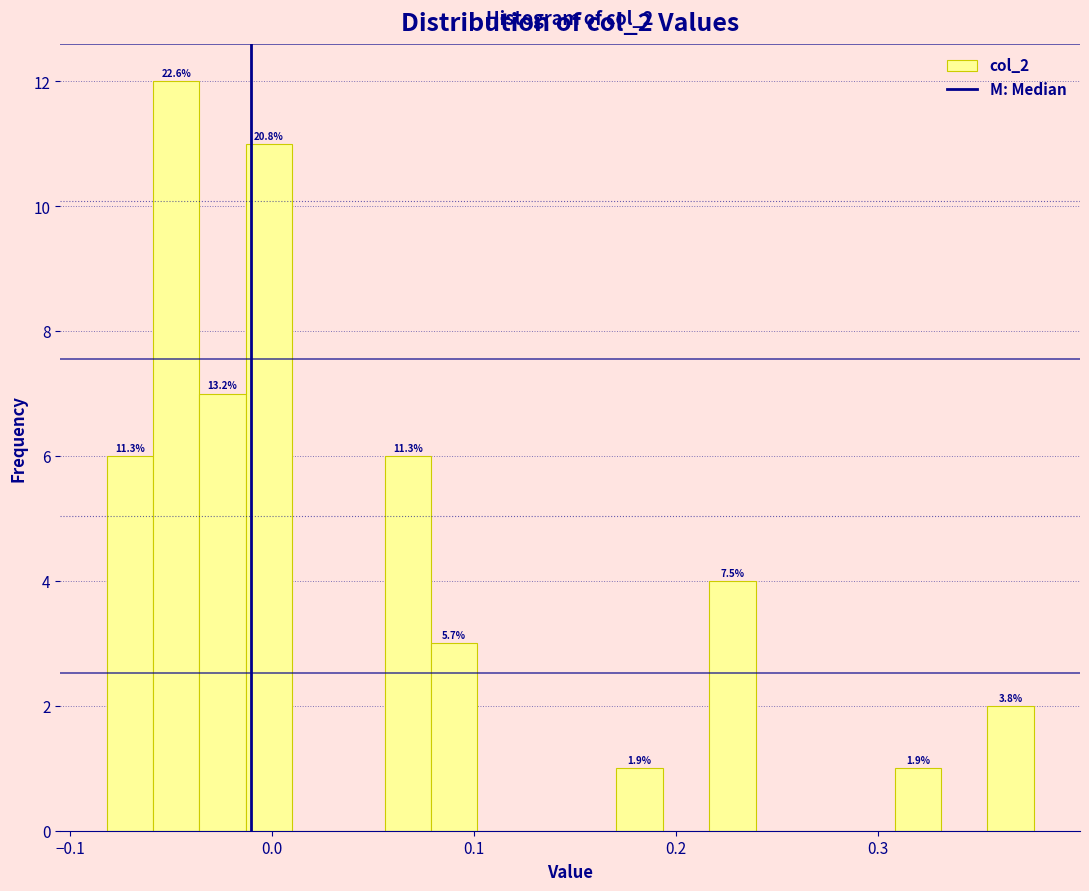

Around what value on the x-axis is the tallest bar? Give the approximate position of its centre, as read against the axis.

-0.05